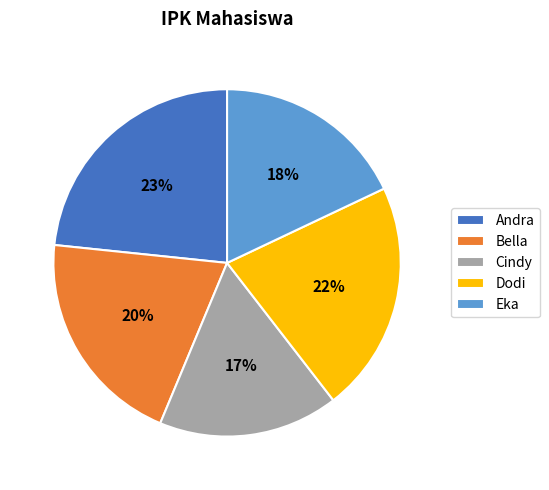

True or false: Eka accounts for 18% of the total.

True